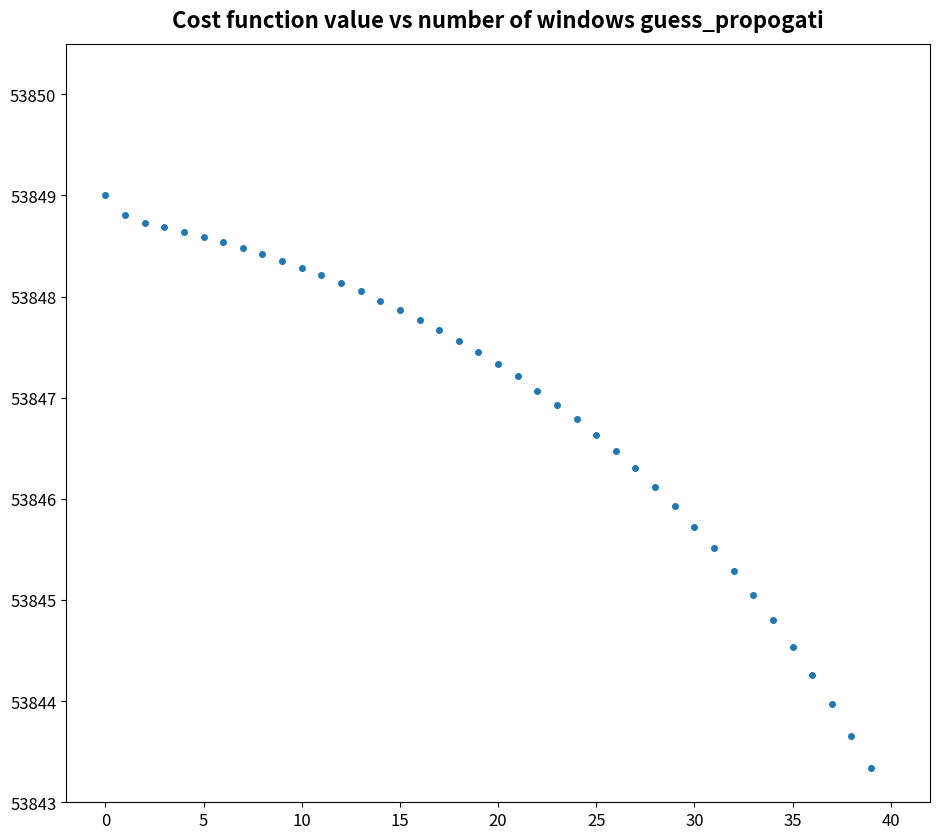

What is the range of Y values (max minus min)?

5.7